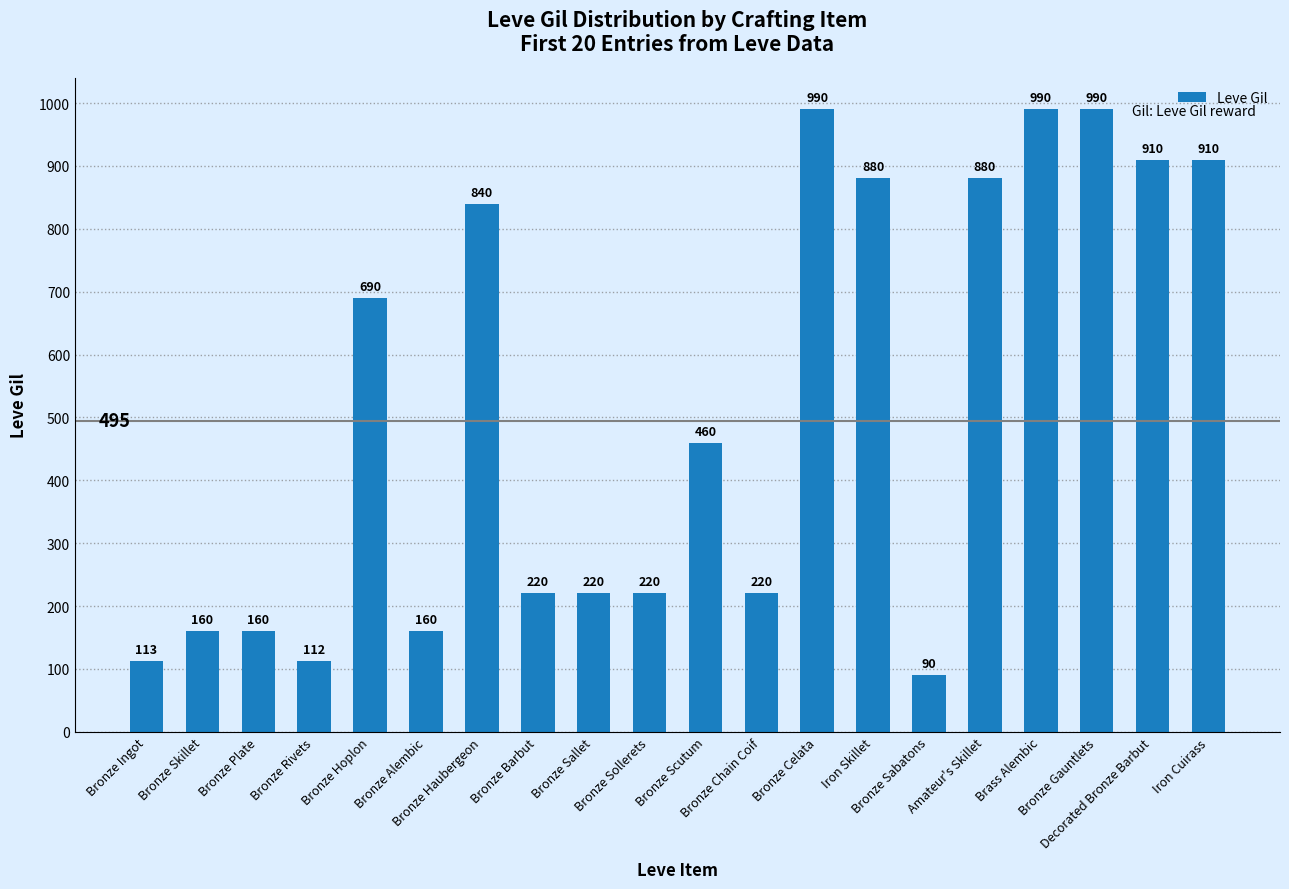

The value at Bronze Gauntlets is 1658. True or false?

False